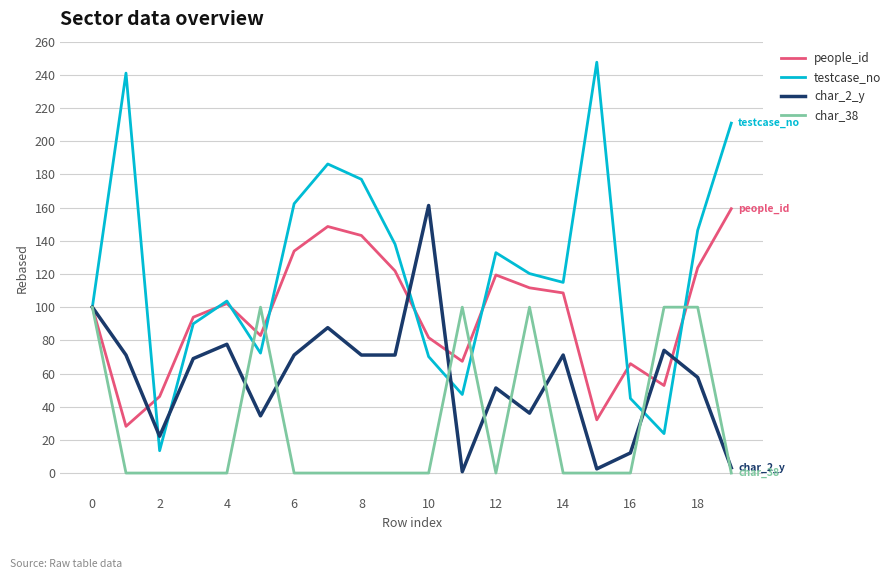

List the series in order of their overall mean, lowest first.

char_38, char_2_y, people_id, testcase_no